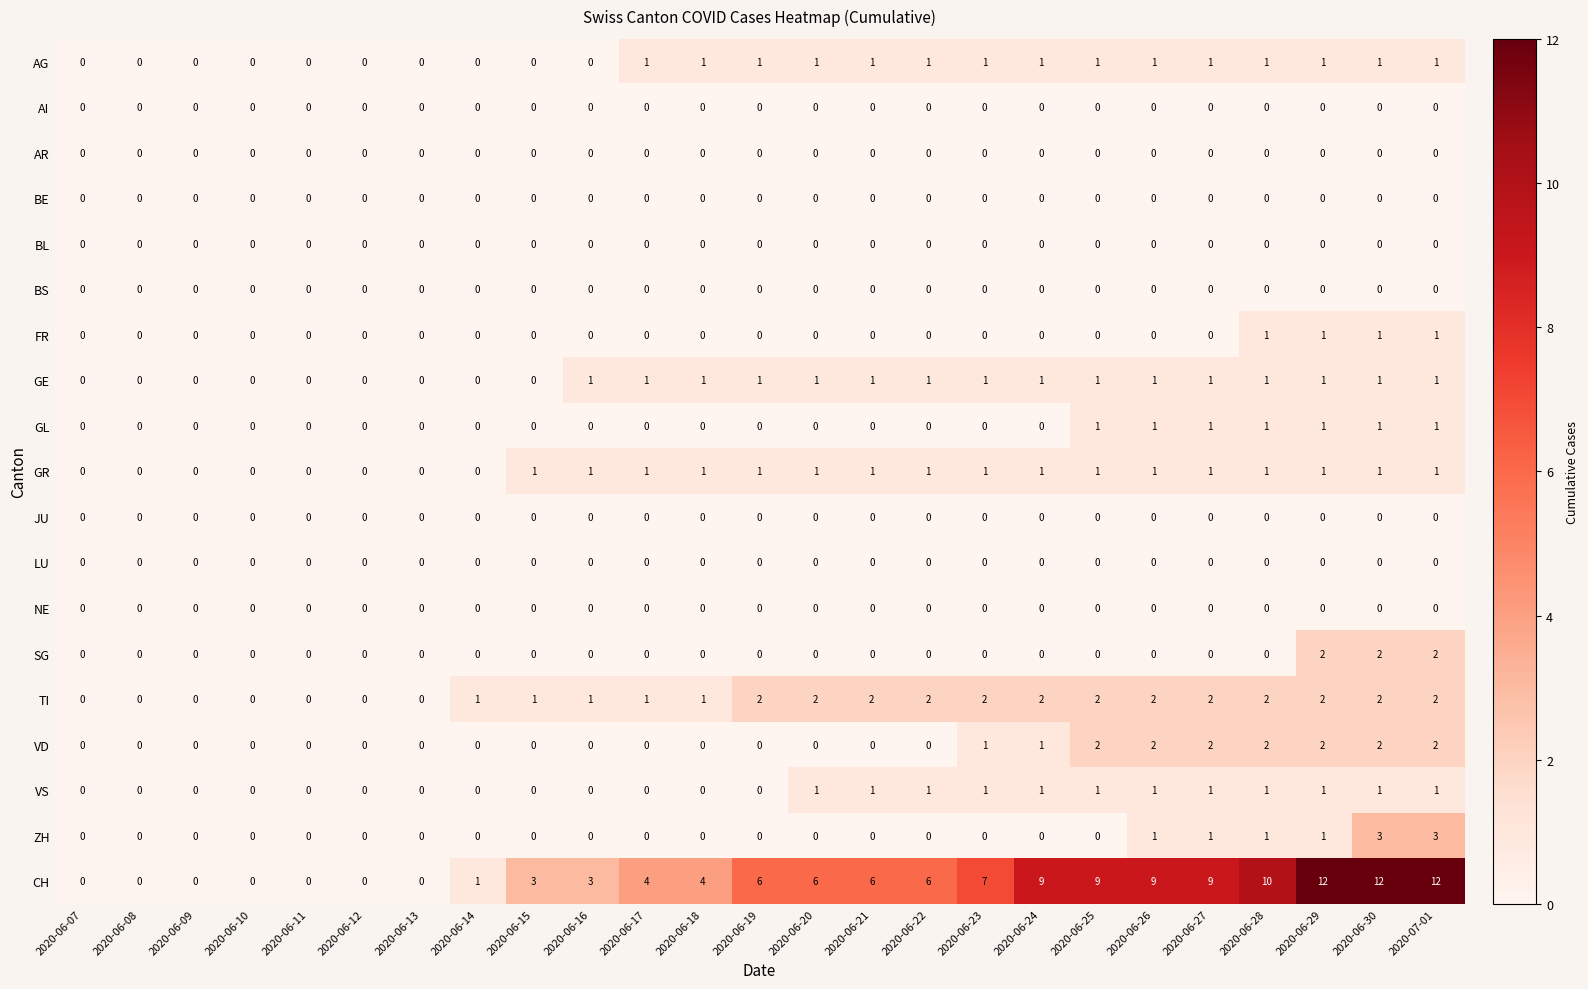

What is the sum of all AG values?

15